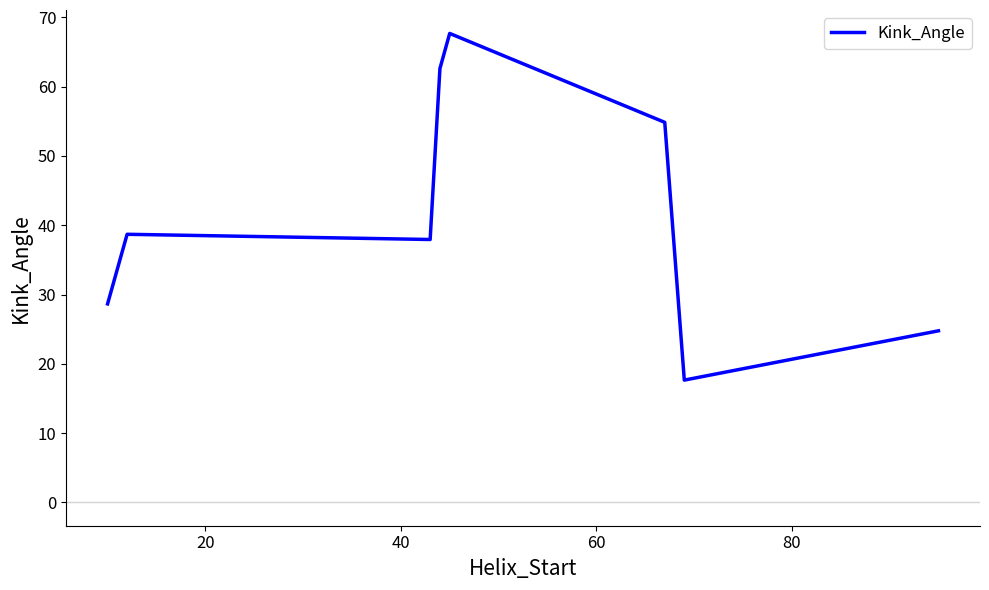

True or false: the data has more than 0 interior local peaks.

True